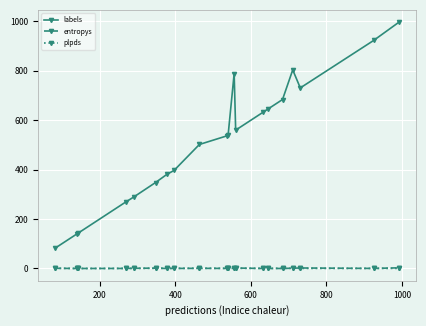

True or false: plpds has more than 0 interior local peaks.

True